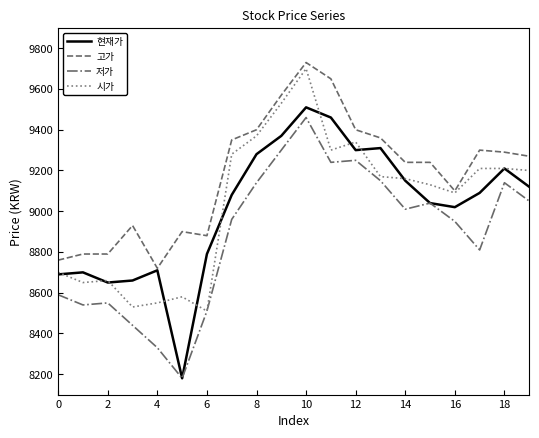

True or false: 고가 and 저가 cross at least once.

False